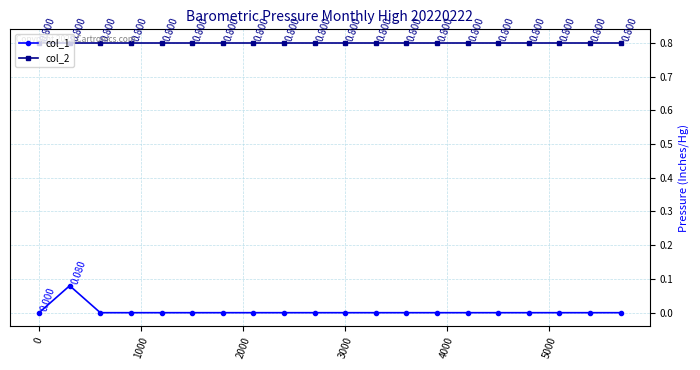

True or false: col_1 has more than 0 points higher than both neighbors.

True